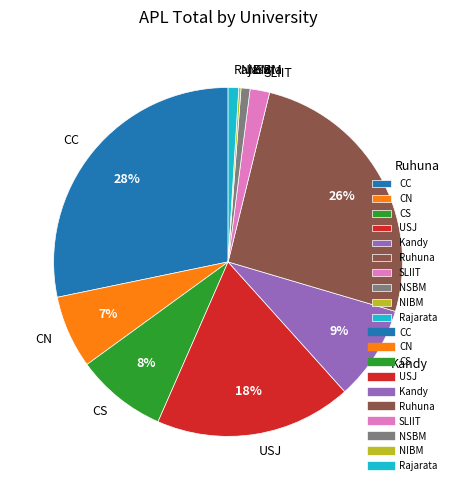

Is it true that USJ is 18% of the pie?

True